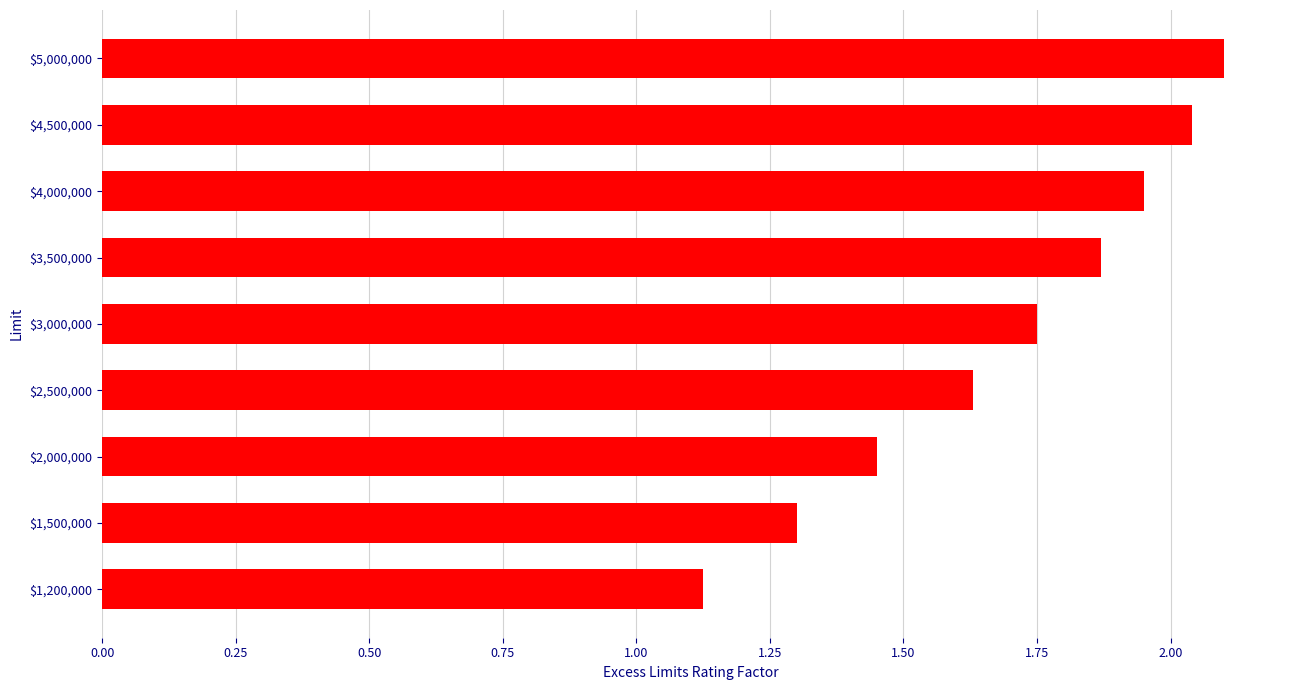

The chart shows a value of 0.3 at $1,500,000. True or false?

False